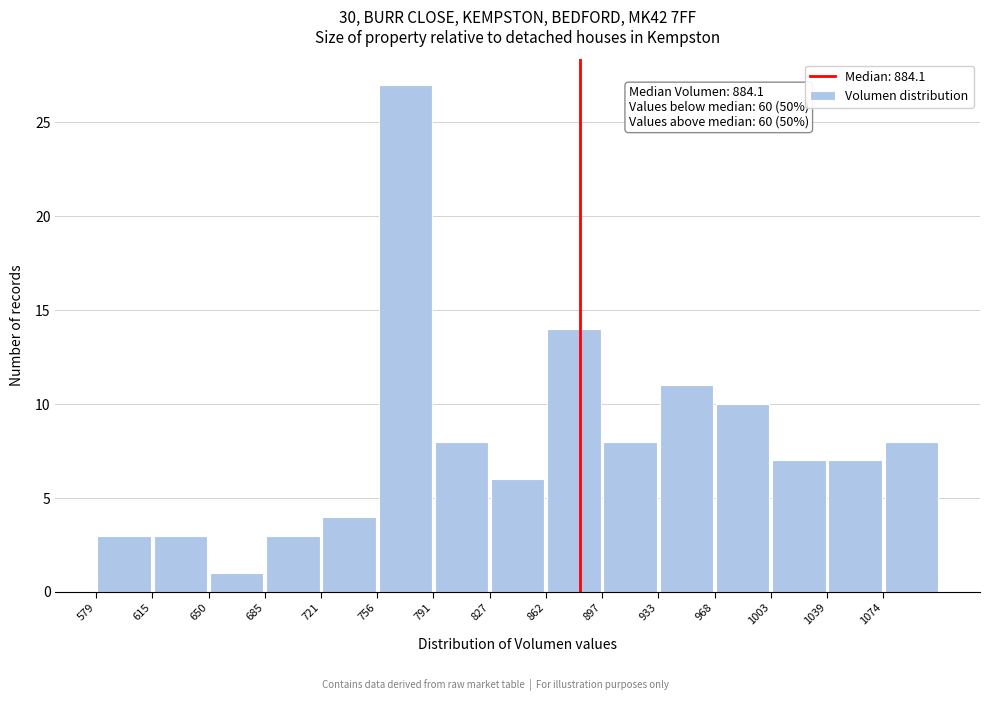

Over which range of the x-axis is the bar tallest?

755 to 790